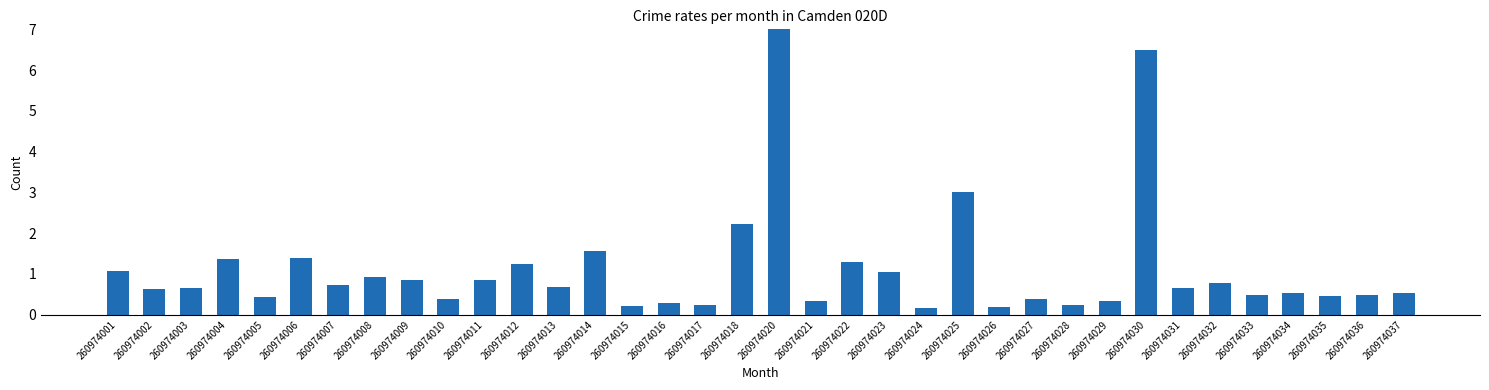

The value at 260974030 is 9.0. True or false?

False